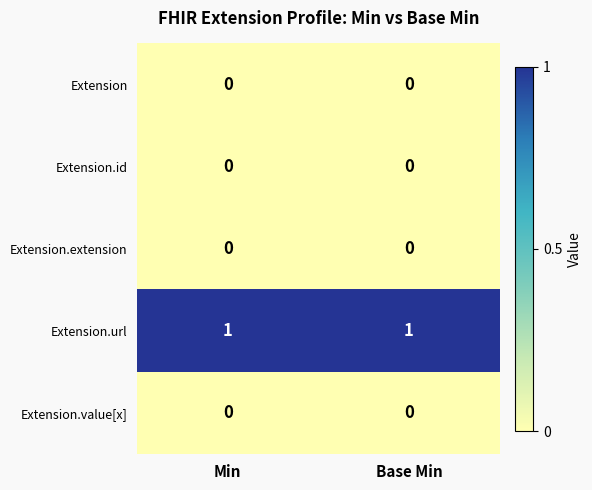

What is the difference between the highest and lowest values at Base Min?

1